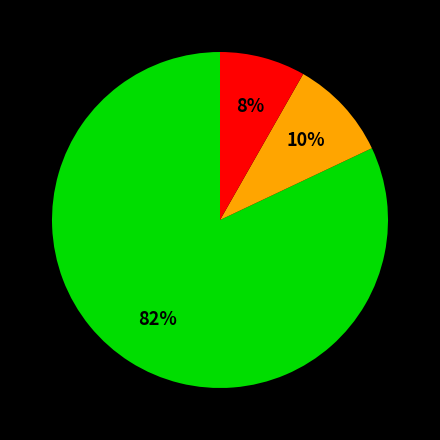

Is there a majority slice in this chart?

Yes